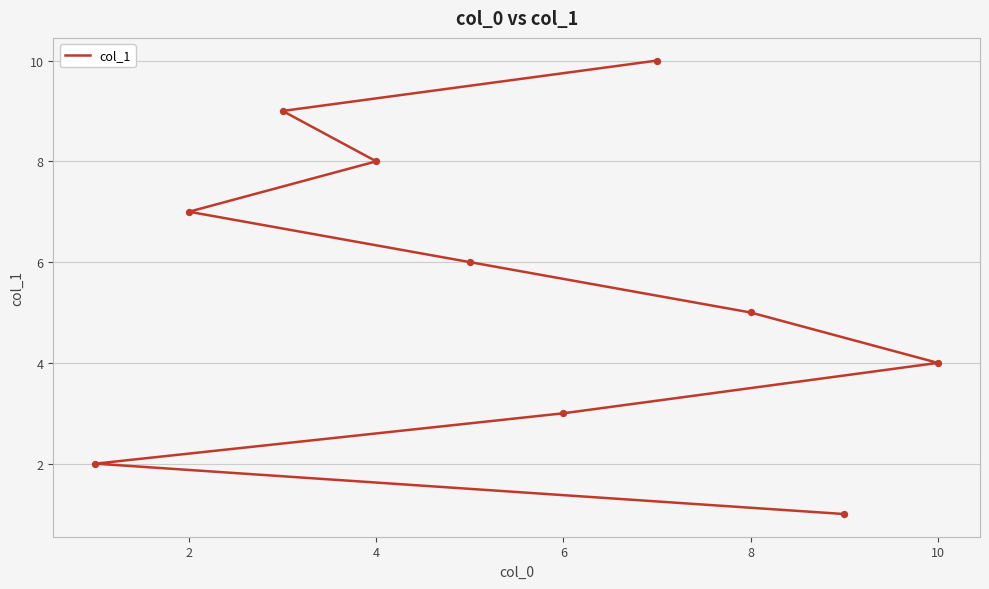

What is the change in value from 7 to 8?

+1